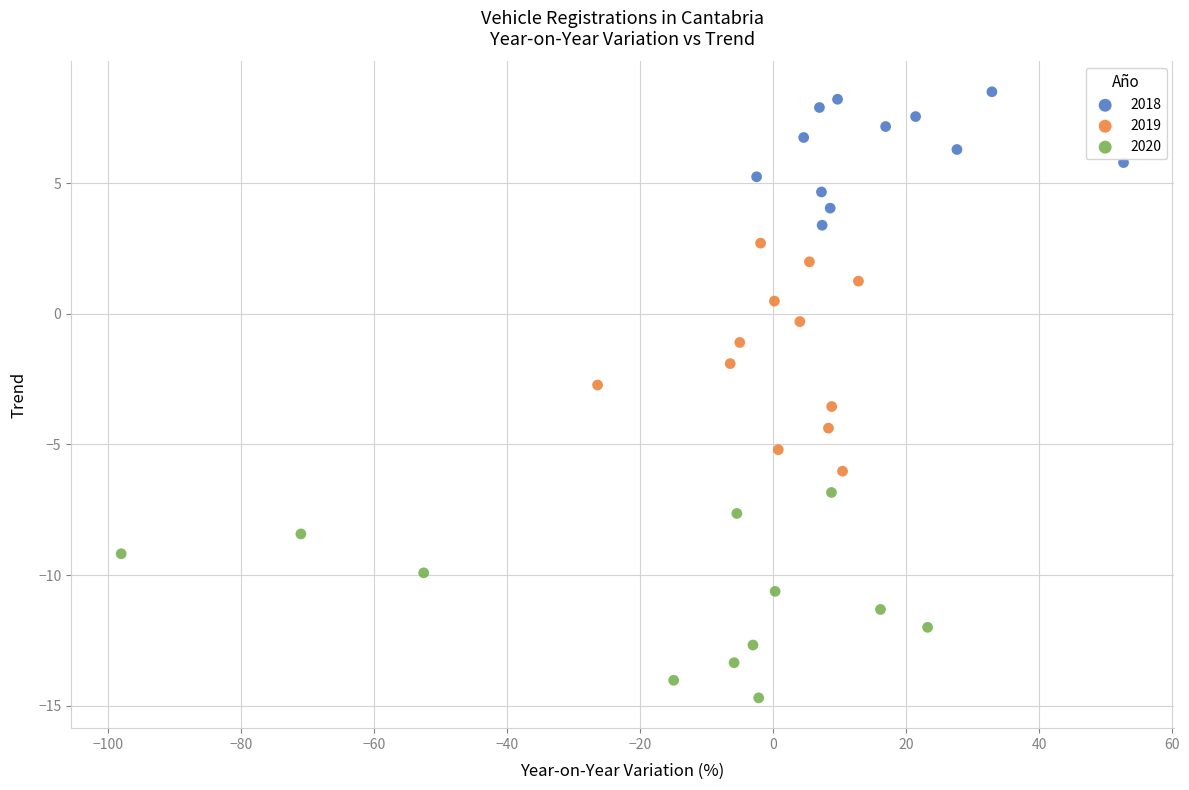

Which series reaches the maximum Y coordinate?

2018